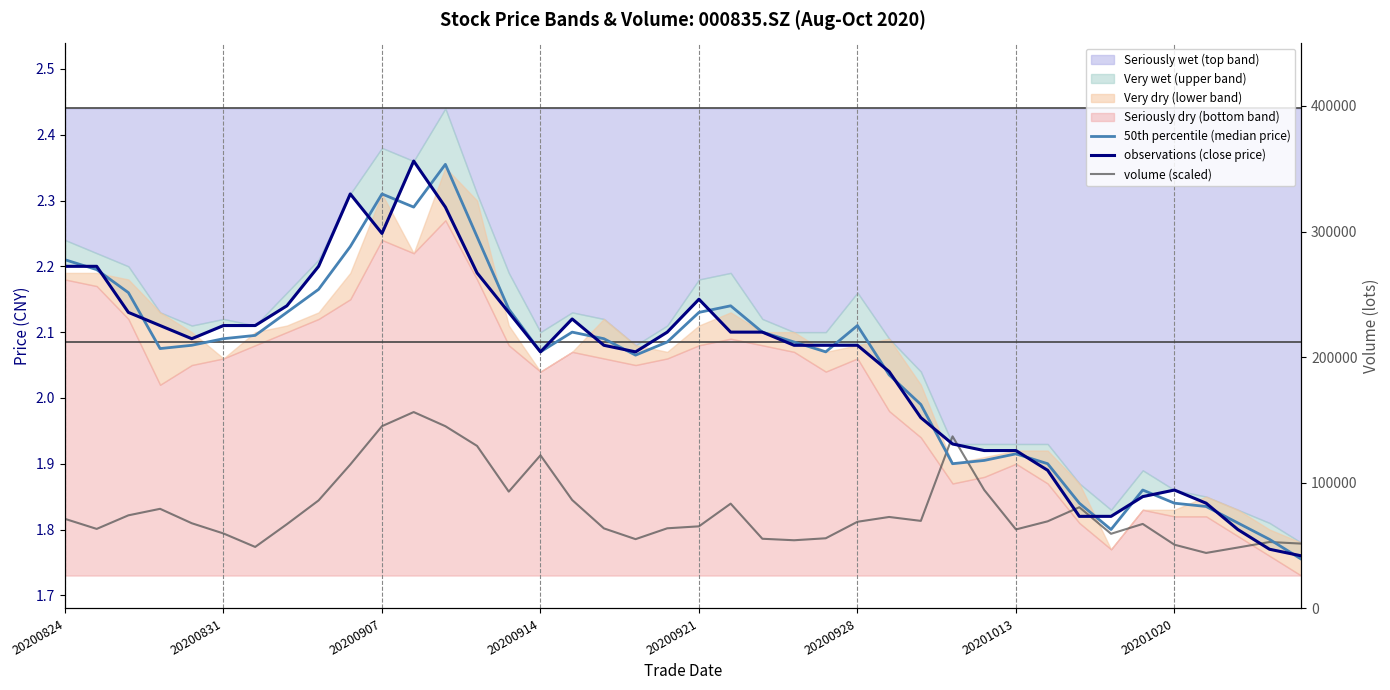

In observations (close price), how many points are higher than both neighbors (excluding endpoints)?

5